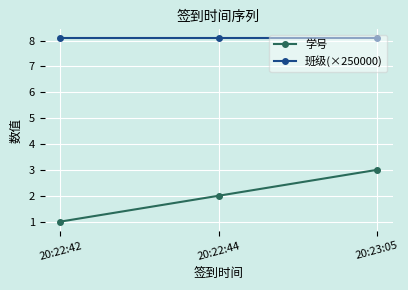

Which series has the largest range (max minus min)?

学号